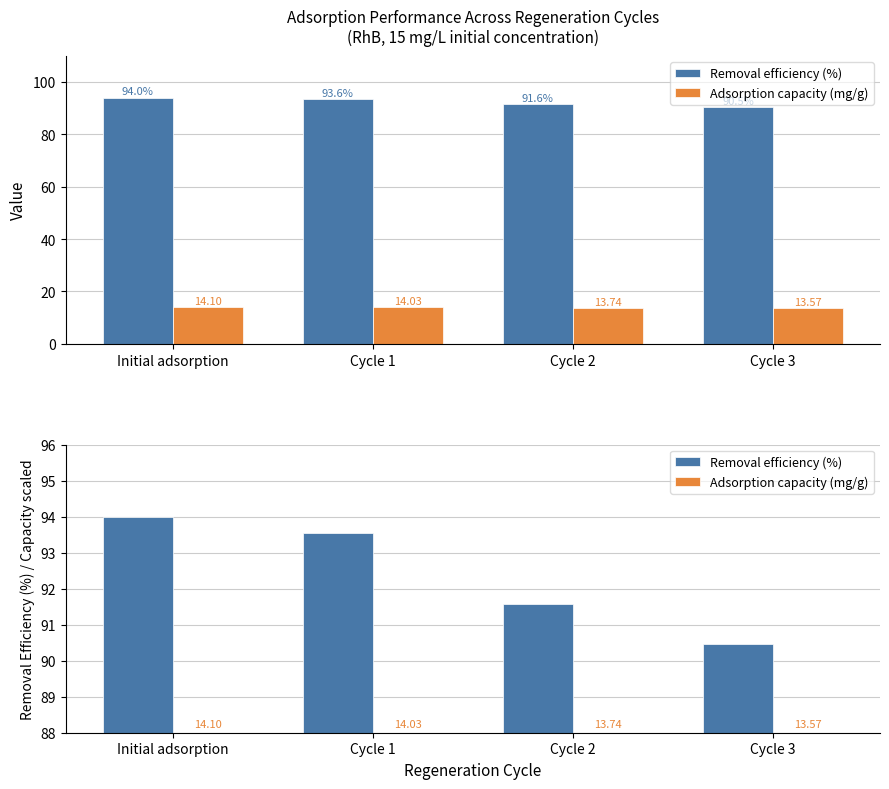

Between Cycle 1 and Cycle 2, which series saw the biggest shift?

Removal efficiency (%)